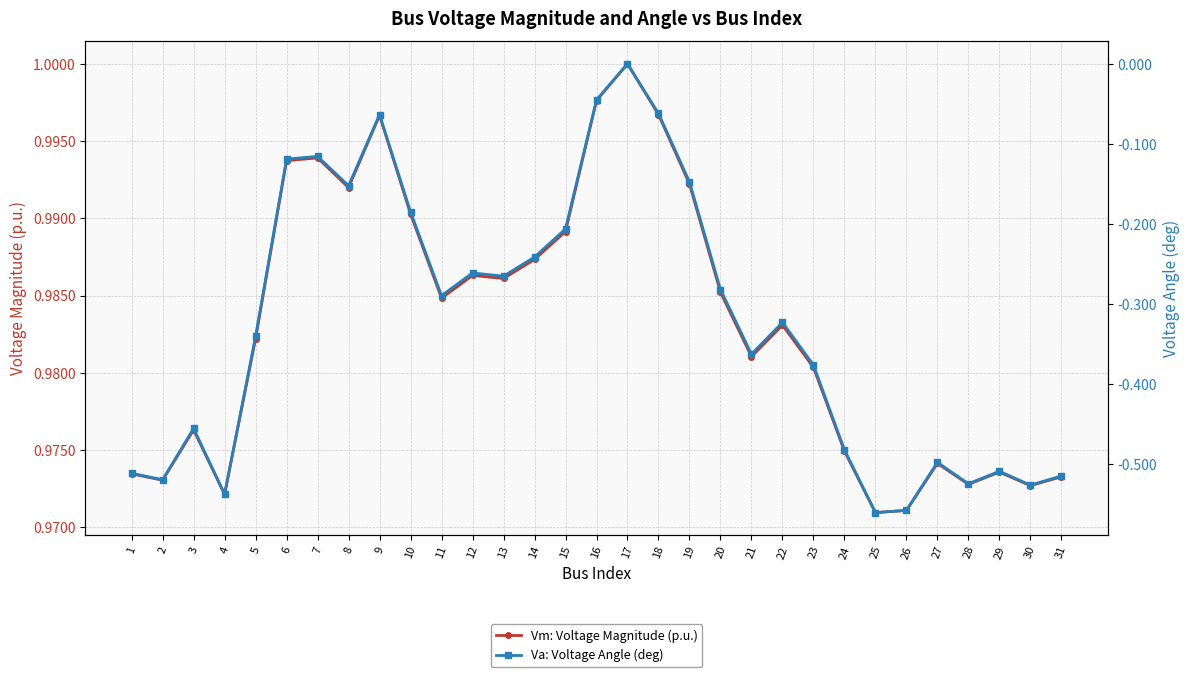

Reading left to right, transcribe all the data shown in this chart.

Vm: Voltage Magnitude (p.u.): 1.0	1.0	1.0	1.0	1.0	1.0	1.0	1.0	1.0	1.0	1.0	1.0	1.0	1.0	1.0	1.0	1.0	1.0	1.0	1.0	1.0	1.0	1.0	1.0	1.0	1.0	1.0	1.0	1.0	1.0	1.0
Va: Voltage Angle (deg): -0.5	-0.5	-0.5	-0.5	-0.3	-0.1	-0.1	-0.2	-0.1	-0.2	-0.3	-0.3	-0.3	-0.2	-0.2	-0.0	0.0	-0.1	-0.1	-0.3	-0.4	-0.3	-0.4	-0.5	-0.6	-0.6	-0.5	-0.5	-0.5	-0.5	-0.5